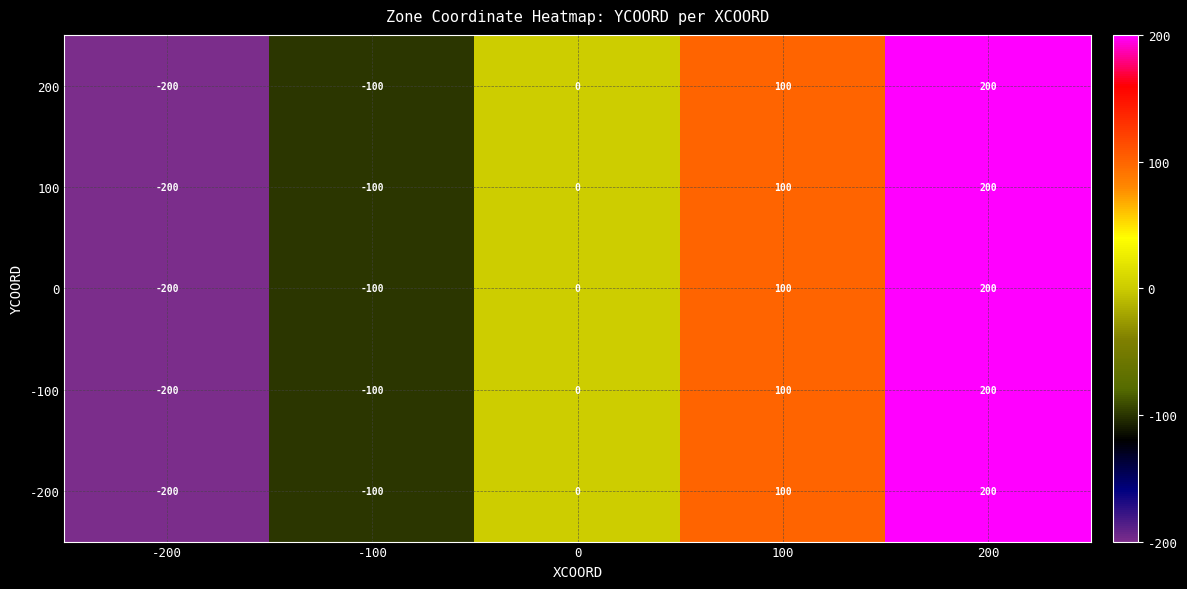

The value of -100 at 100 is 153. True or false?

False